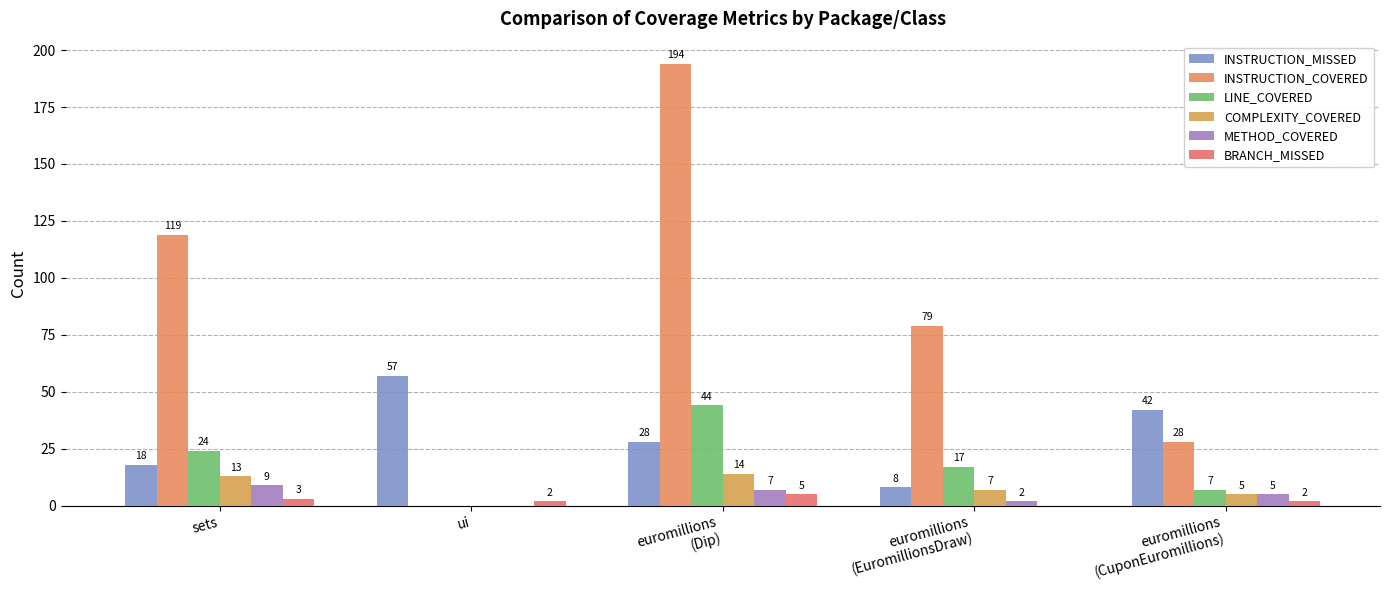

Reading left to right, list all the values displayed in this chart.

INSTRUCTION_MISSED: sets=18	ui=57	euromillions
(Dip)=28	euromillions
(EuromillionsDraw)=8	euromillions
(CuponEuromillions)=42
INSTRUCTION_COVERED: sets=119	ui=0	euromillions
(Dip)=194	euromillions
(EuromillionsDraw)=79	euromillions
(CuponEuromillions)=28
LINE_COVERED: sets=24	ui=0	euromillions
(Dip)=44	euromillions
(EuromillionsDraw)=17	euromillions
(CuponEuromillions)=7
COMPLEXITY_COVERED: sets=13	ui=0	euromillions
(Dip)=14	euromillions
(EuromillionsDraw)=7	euromillions
(CuponEuromillions)=5
METHOD_COVERED: sets=9	ui=0	euromillions
(Dip)=7	euromillions
(EuromillionsDraw)=2	euromillions
(CuponEuromillions)=5
BRANCH_MISSED: sets=3	ui=2	euromillions
(Dip)=5	euromillions
(EuromillionsDraw)=0	euromillions
(CuponEuromillions)=2